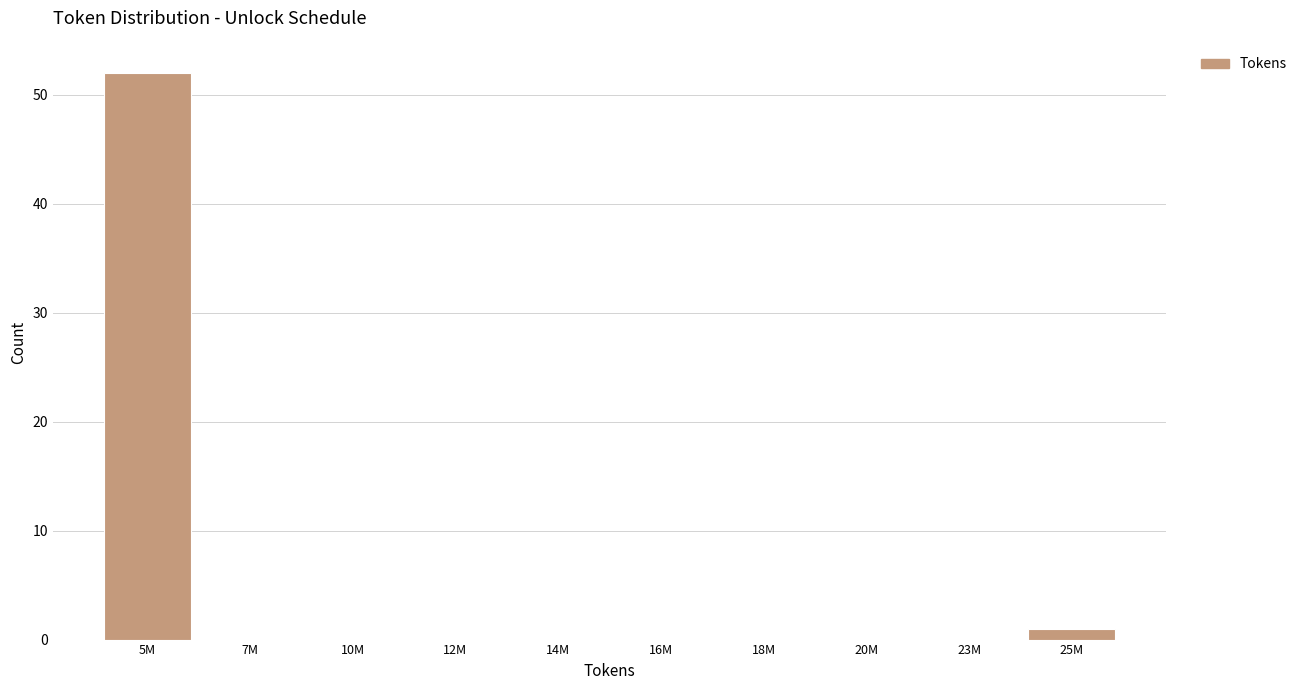

Reading left to right, extract all data points from this chart.

5M=52	7M=0	10M=0	12M=0	14M=0	16M=0	18M=0	20M=0	23M=0	25M=1